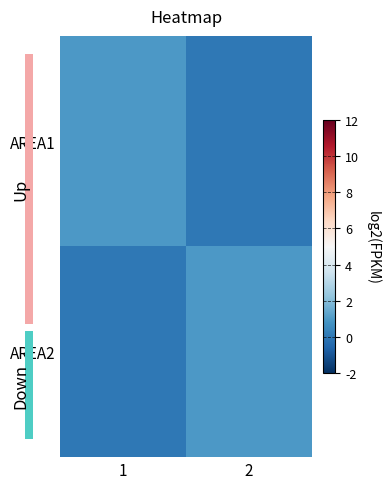

Which series has the largest range (max minus min)?

AREA1